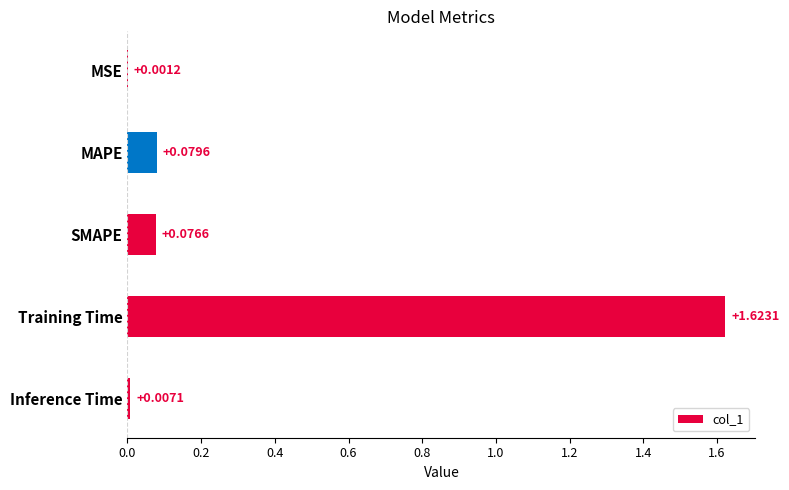

Which label corresponds to the largest value in the chart?

Training Time